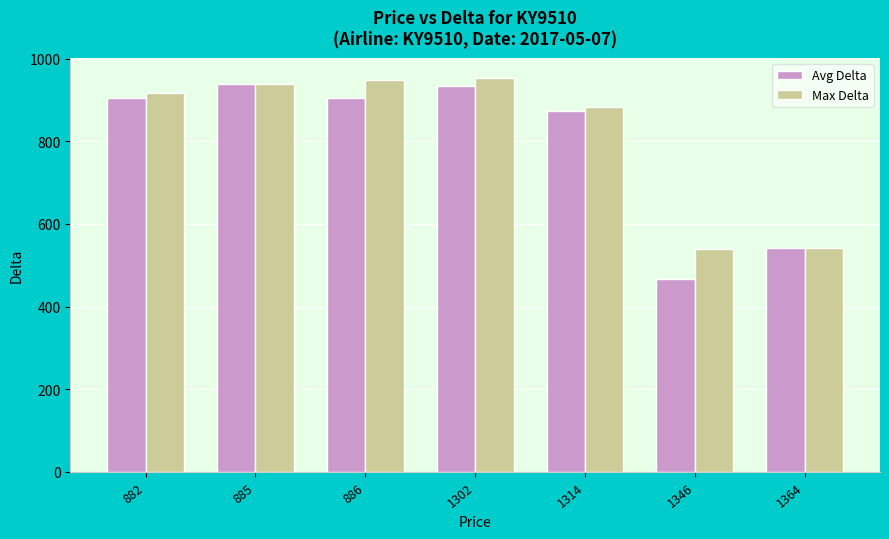

What is the smallest value displayed?

466.5